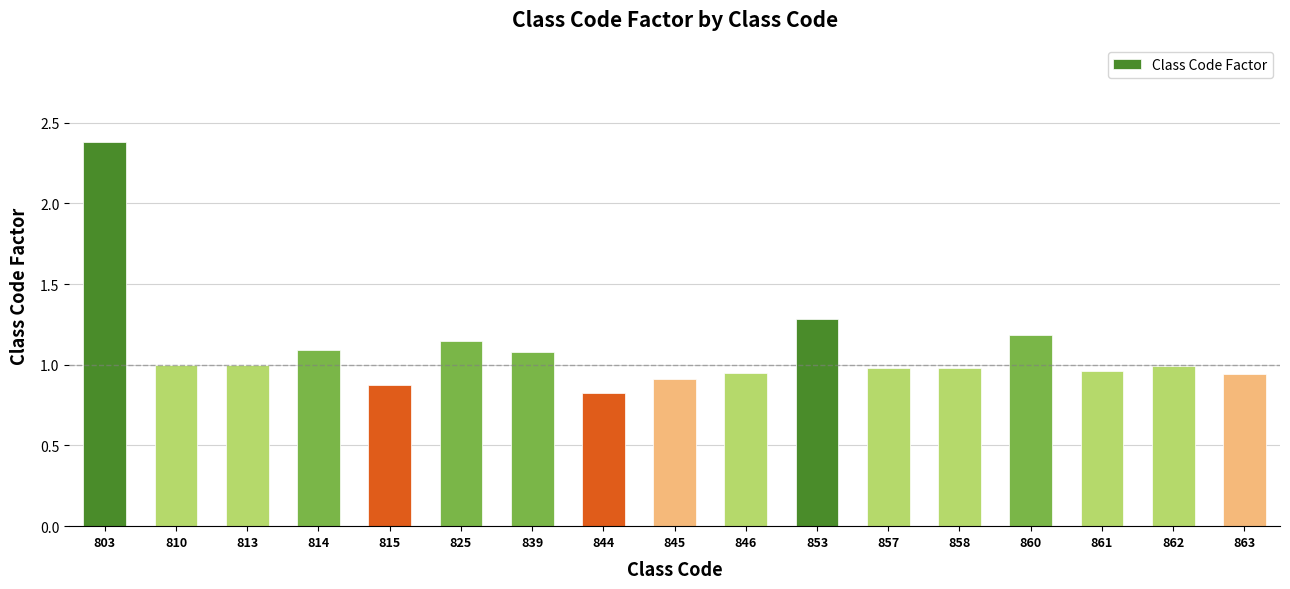

What is the difference between the second highest and minimum values?

0.5